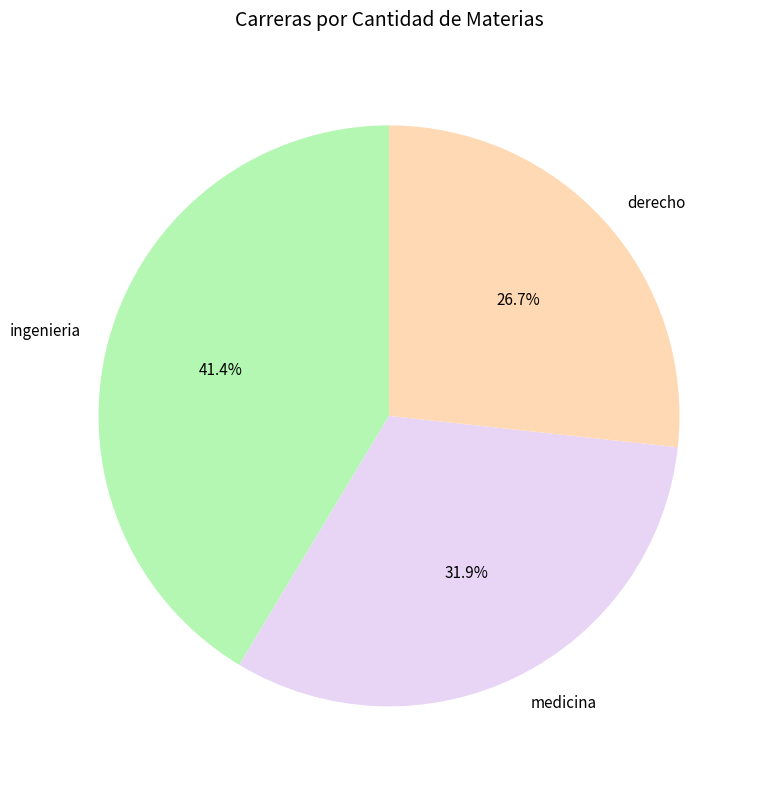

What is the largest slice in the pie chart?

ingenieria